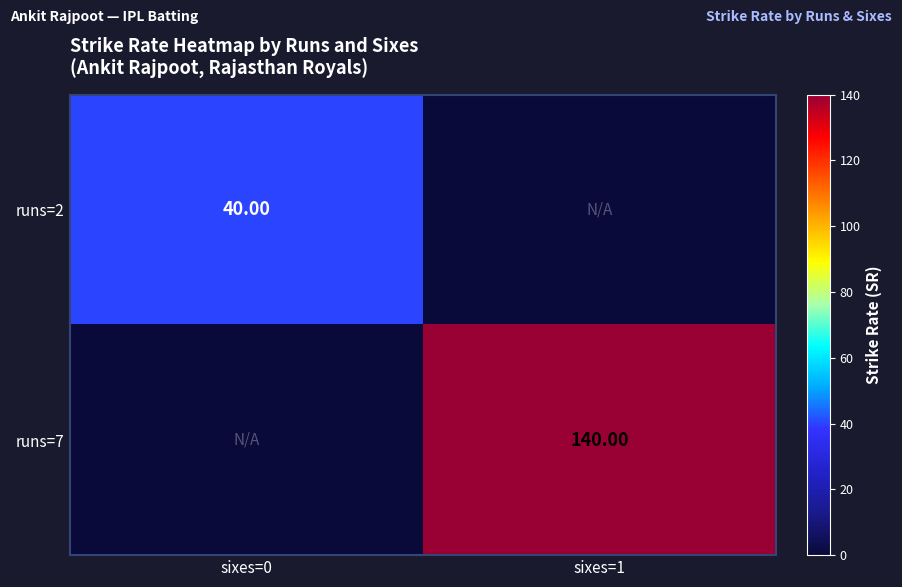

Where is runs=2 nearest to the value 20?

sixes=0